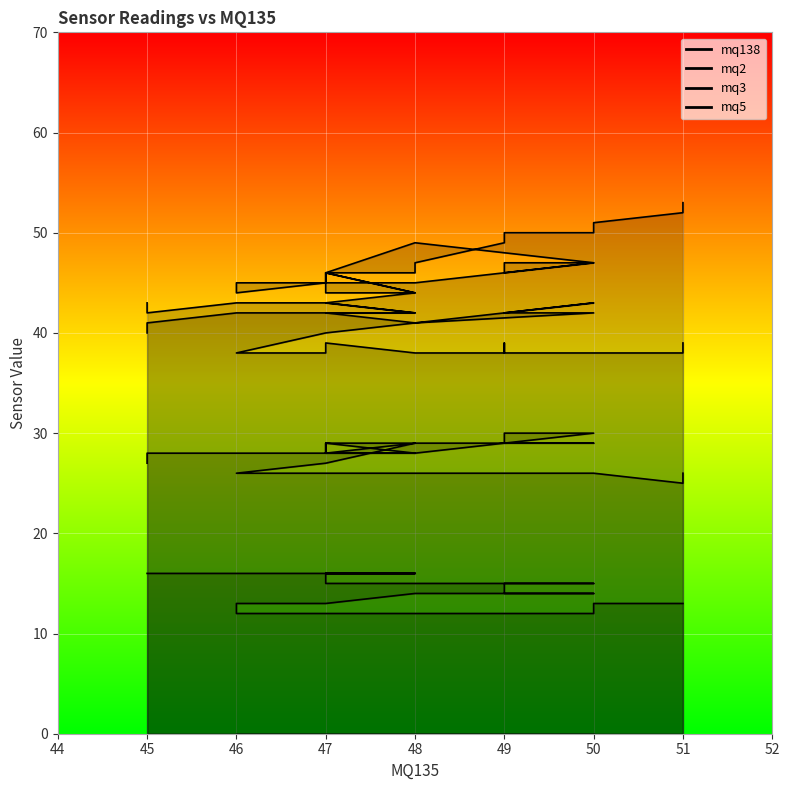

Which category has the lowest value in the mq3 series?

51